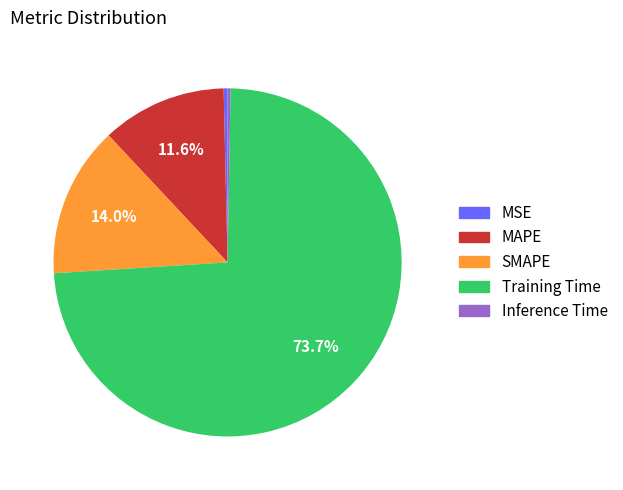

Is the sum of Training Time and SMAPE greater than half?

Yes